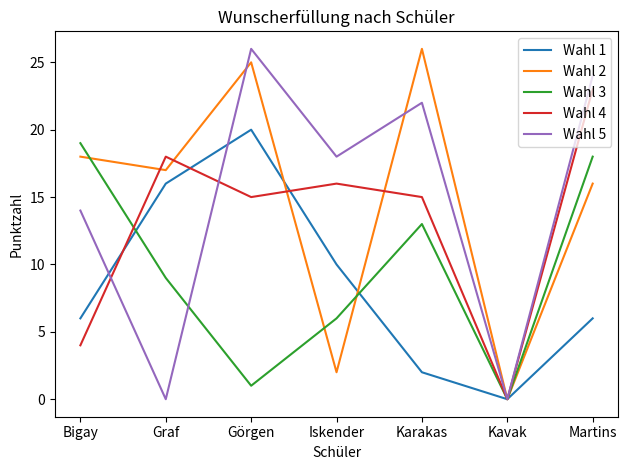

True or false: Wahl 4 and Wahl 3 intersect in this chart.

True